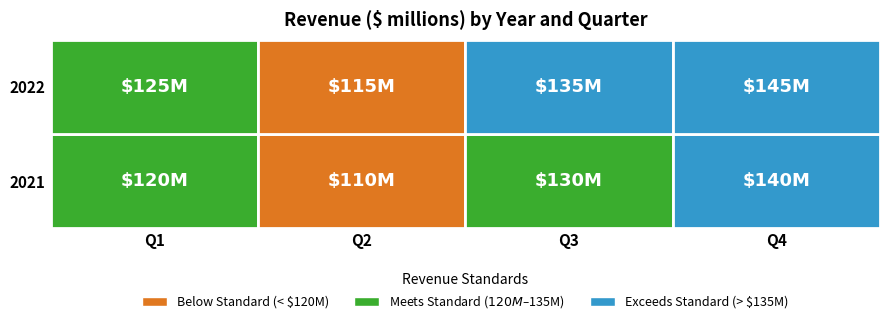

Which series has the largest range (max minus min)?

2021